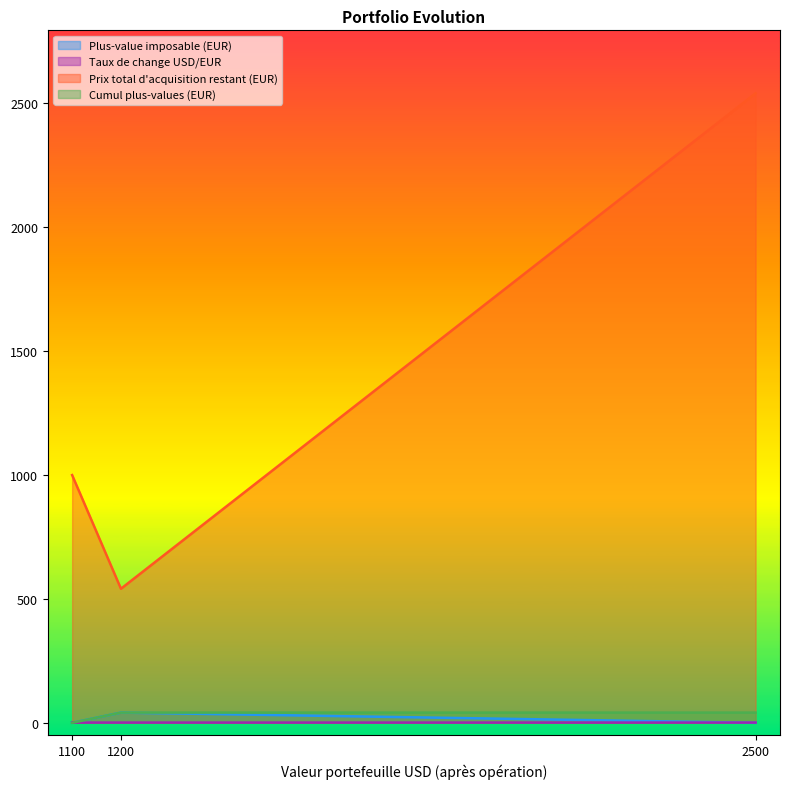

At which category is the sum across all series the highest?

2500